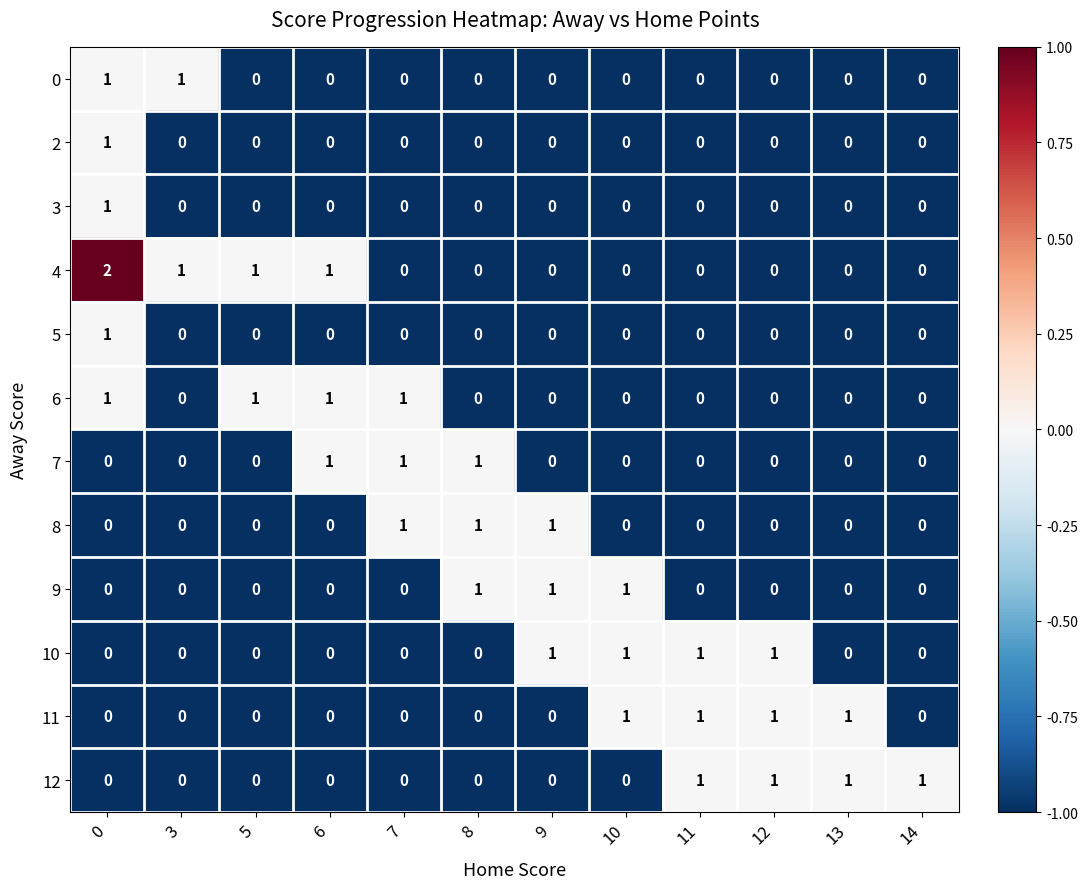

The value of 11 at 11 is 2. True or false?

False